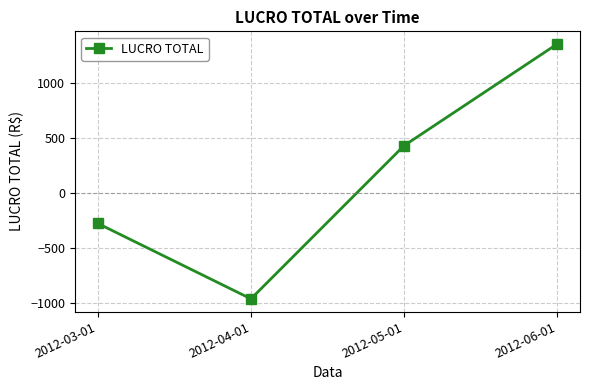

Count the number of data series in this chart.

1